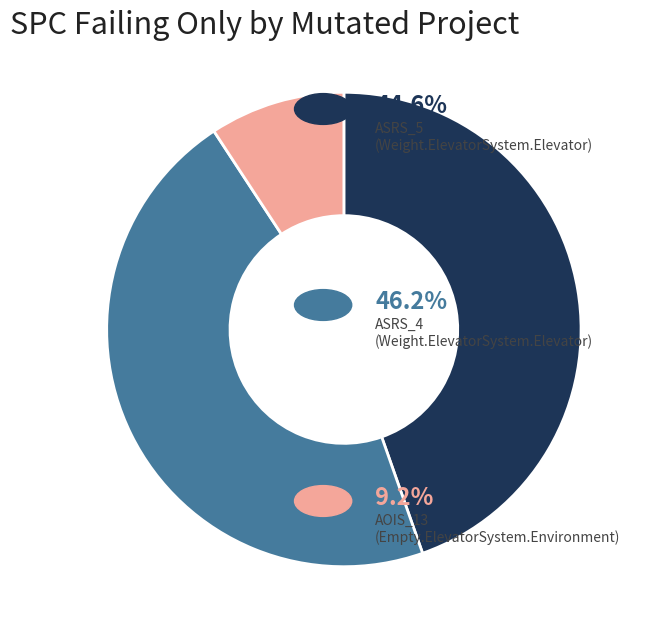

Is there any slice that represents more than half of the pie?

No